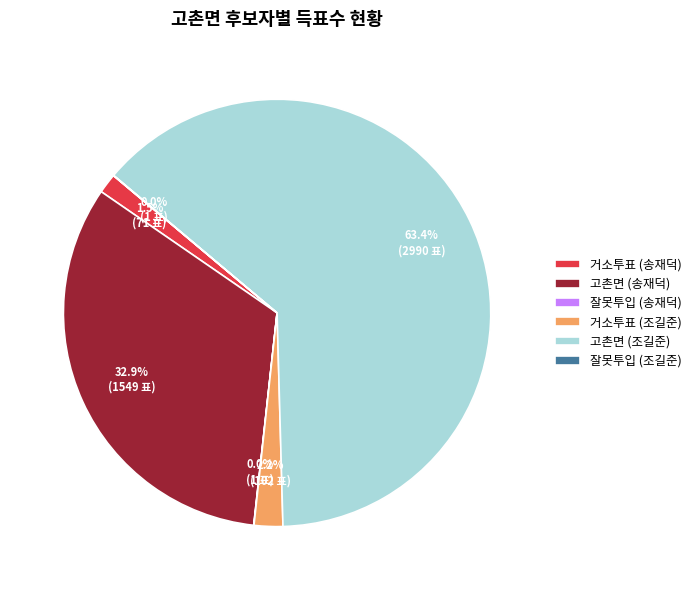

What portion of the pie excludes 거소투표 (조길준)?

97.8%